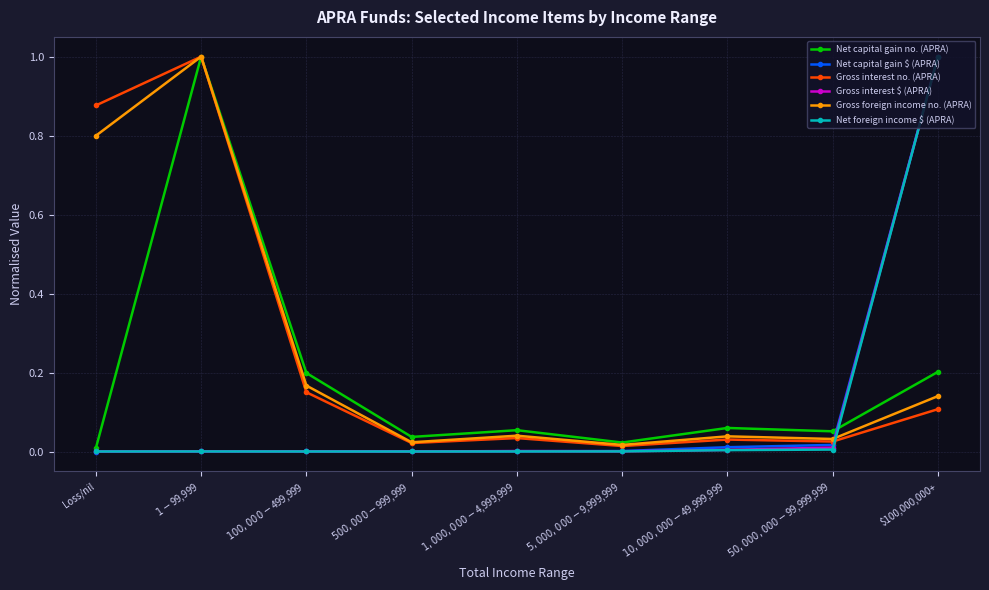

What are all the series names shown in the legend?

Net capital gain no. (APRA), Net capital gain $ (APRA), Gross interest no. (APRA), Gross interest $ (APRA), Gross foreign income no. (APRA), Net foreign income $ (APRA)